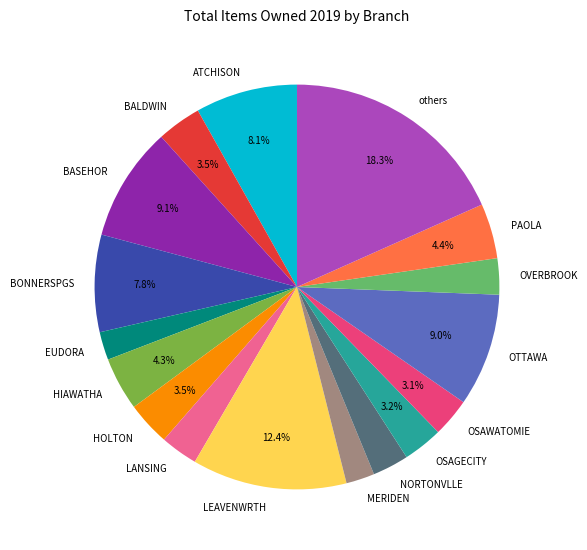

Between BONNERSPGS and BASEHOR, which is larger?

BASEHOR